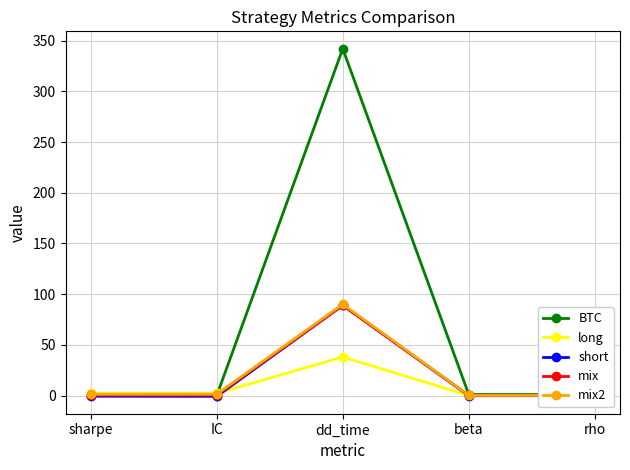

What is the label of the 1st point from the left?

sharpe